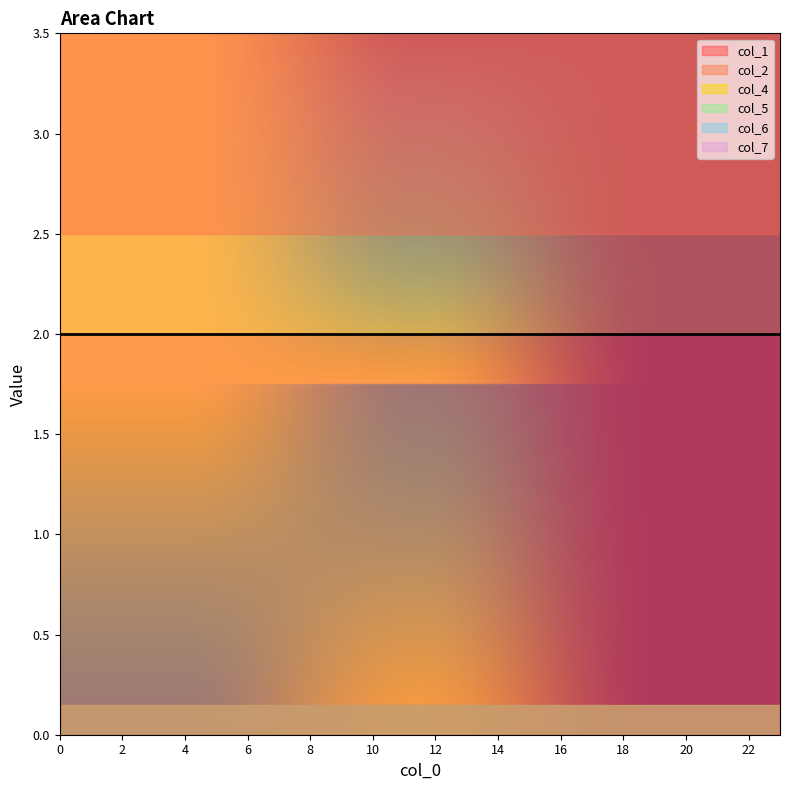

True or false: col_4 and col_6 intersect in this chart.

False